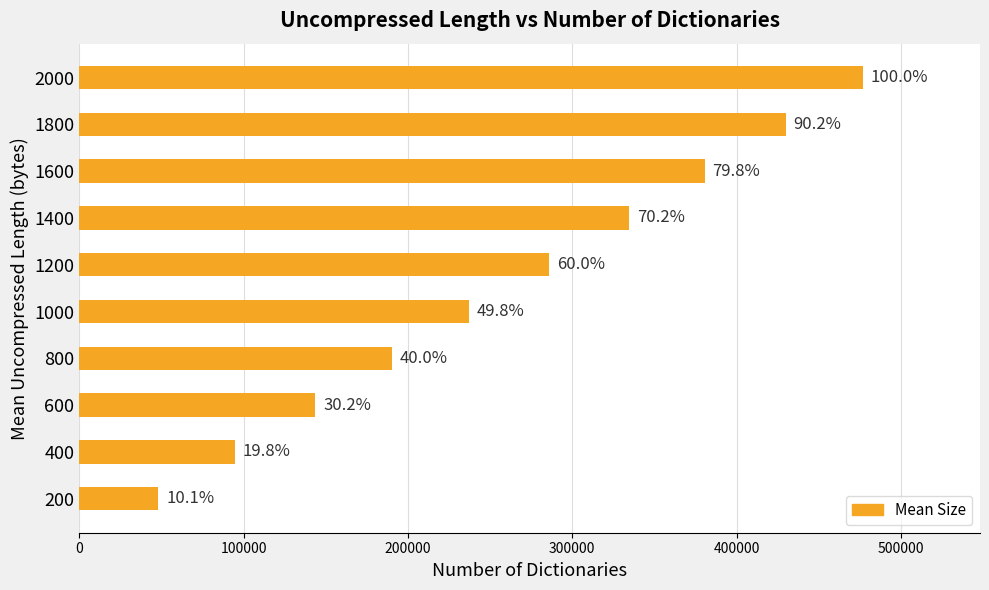

What is the difference between the second highest and minimum values?

381726.0